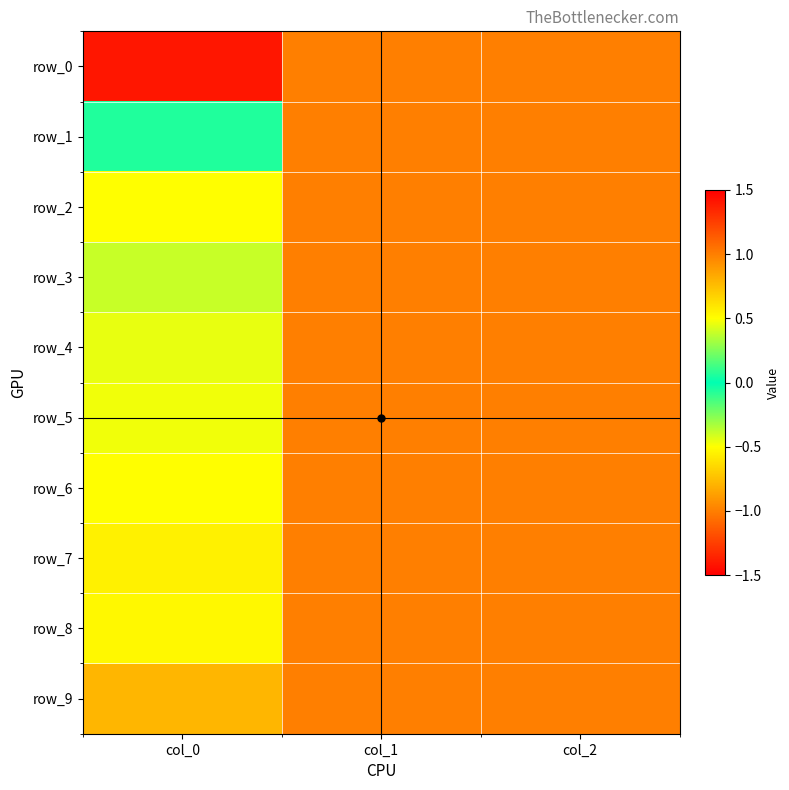

Which series has the largest total across all categories?

row_0